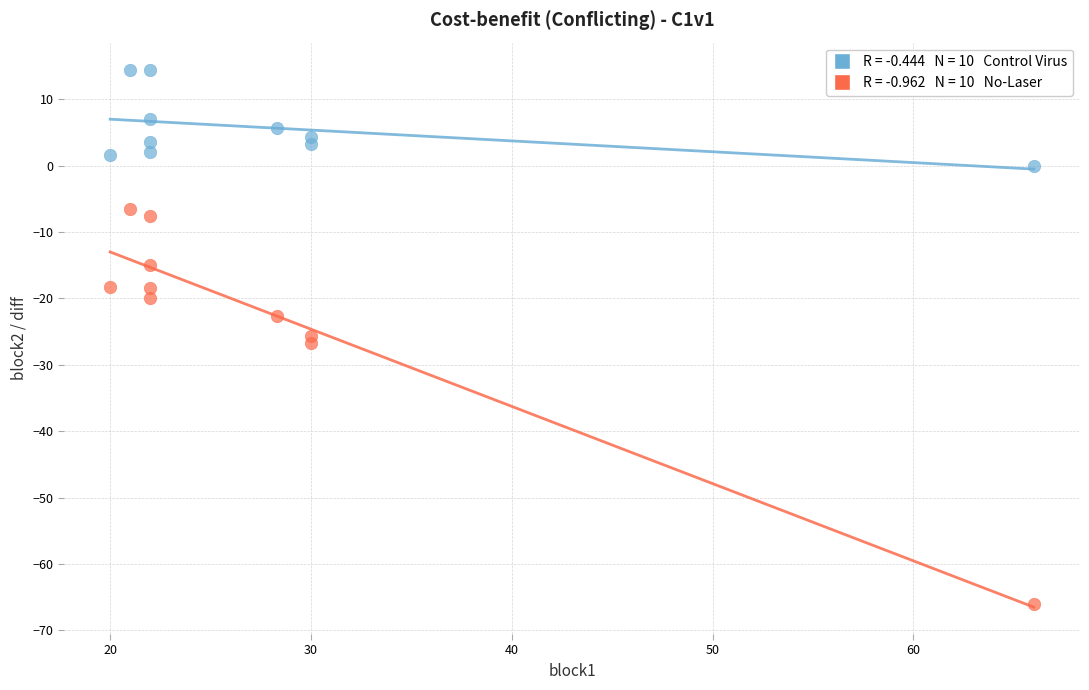

Across all data points, what is the range of X values (max minus min)?

46.0